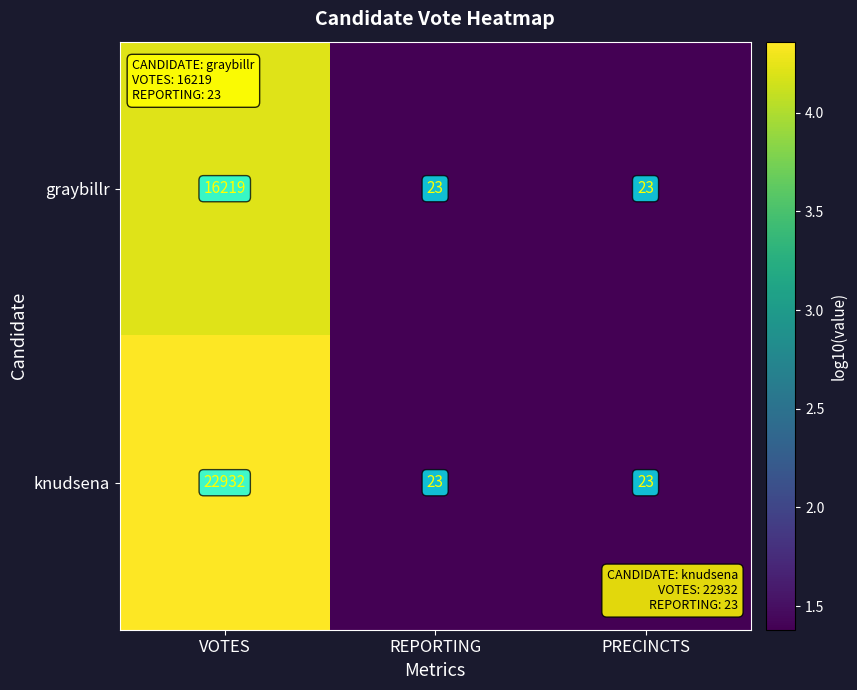

Count the knudsena values in the range 23 to 22932.

3